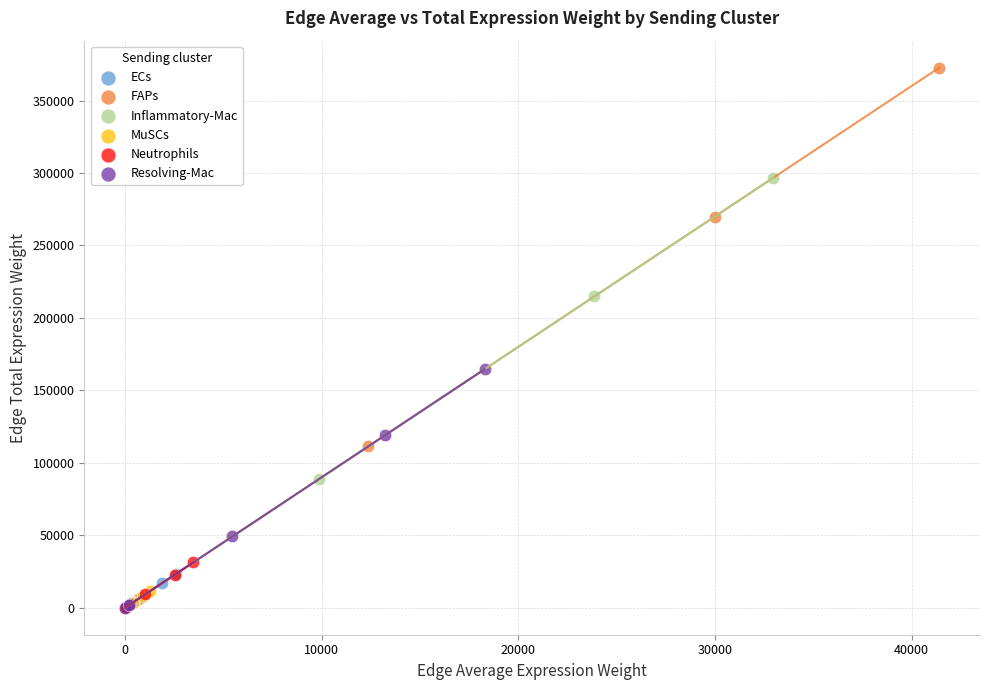

Which series reaches the maximum Y coordinate?

FAPs